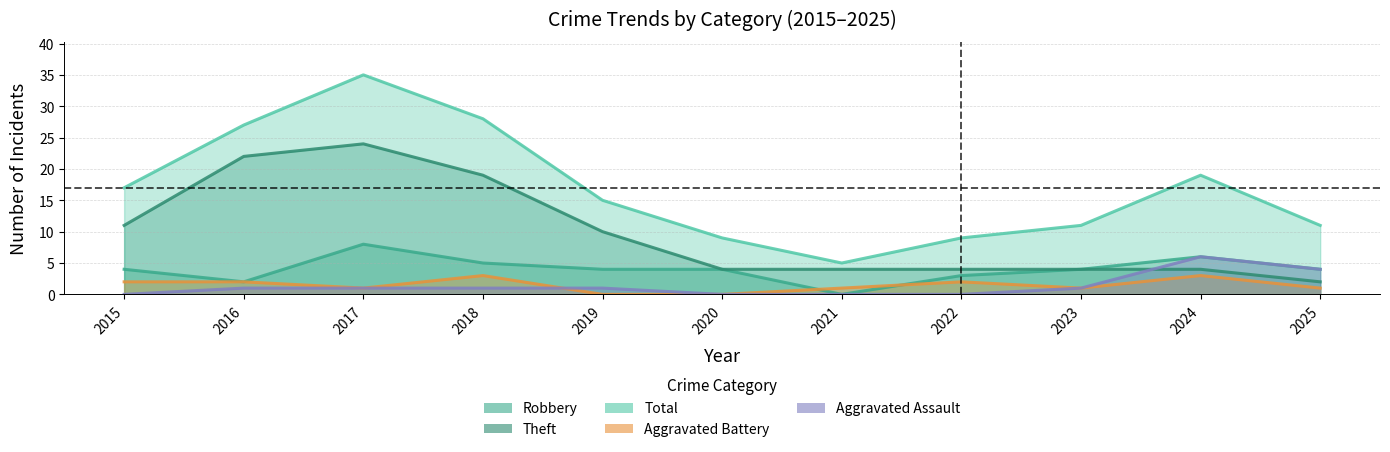

What is the sum of all Theft values?

108